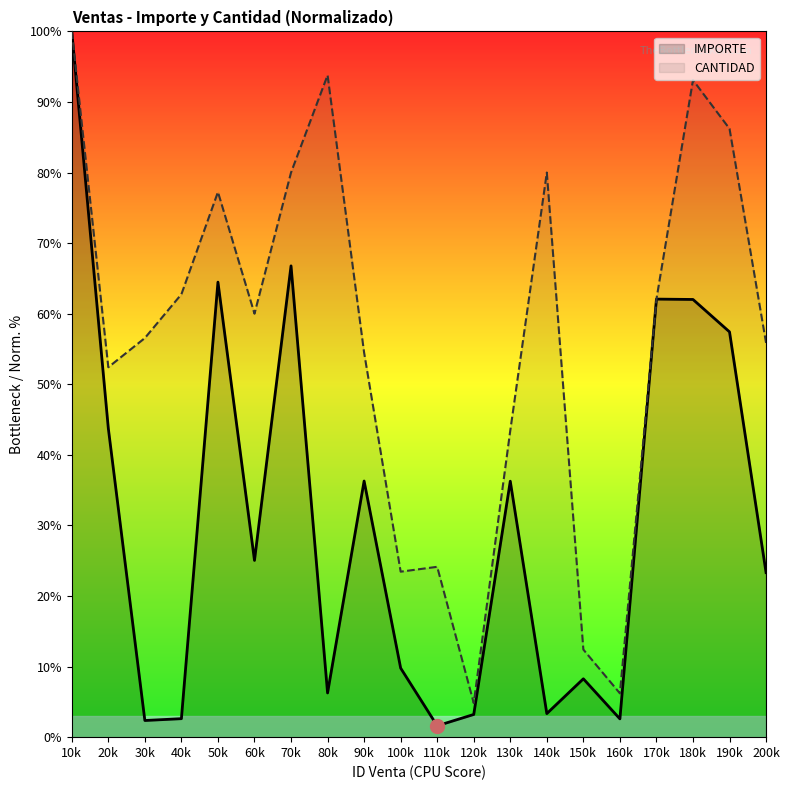

Rank the series at 190k from highest to lowest value.

CANTIDAD, IMPORTE